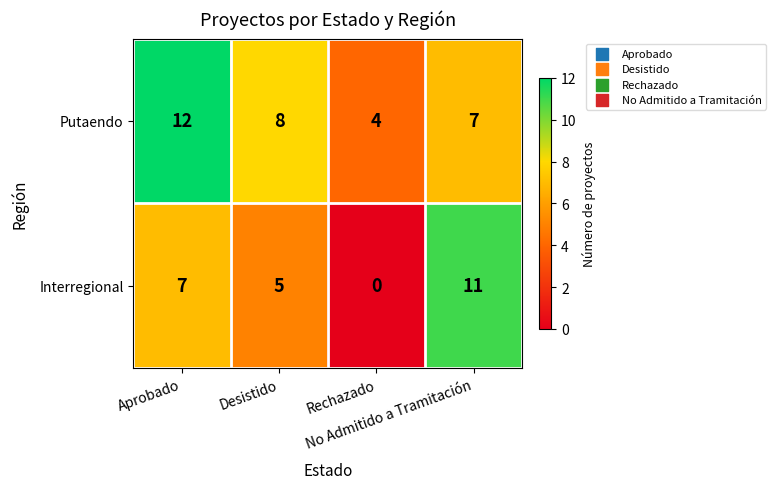

What is the difference between the maximum and minimum values in the Interregional series?

11